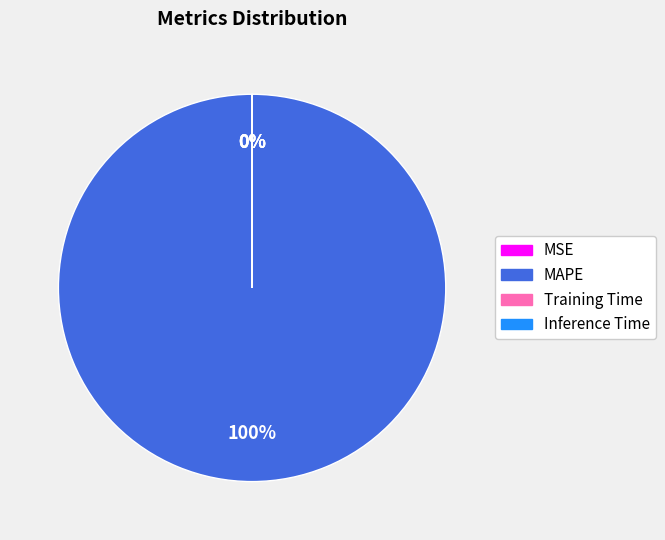

To the nearest percent, what portion does MAPE represent?

100%